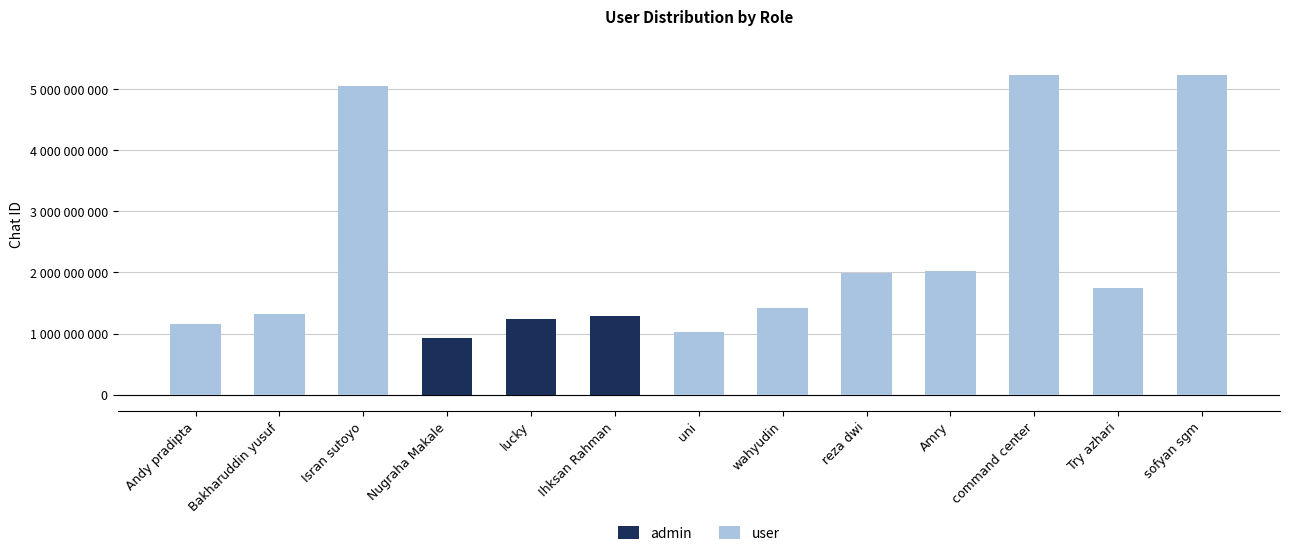

What is the label of the 13th bar from the right?

Andy pradipta